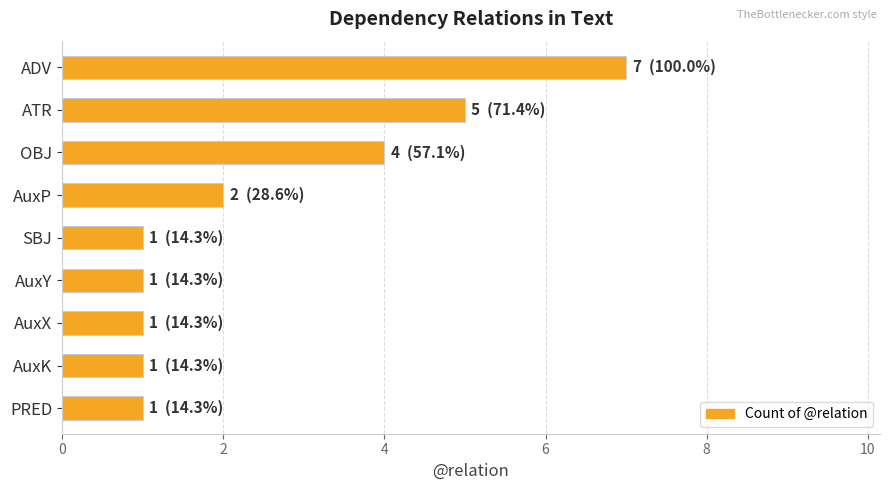

Reading top to bottom, list all the values displayed in this chart.

ADV=7	ATR=5	OBJ=4	AuxP=2	SBJ=1	AuxY=1	AuxX=1	AuxK=1	PRED=1